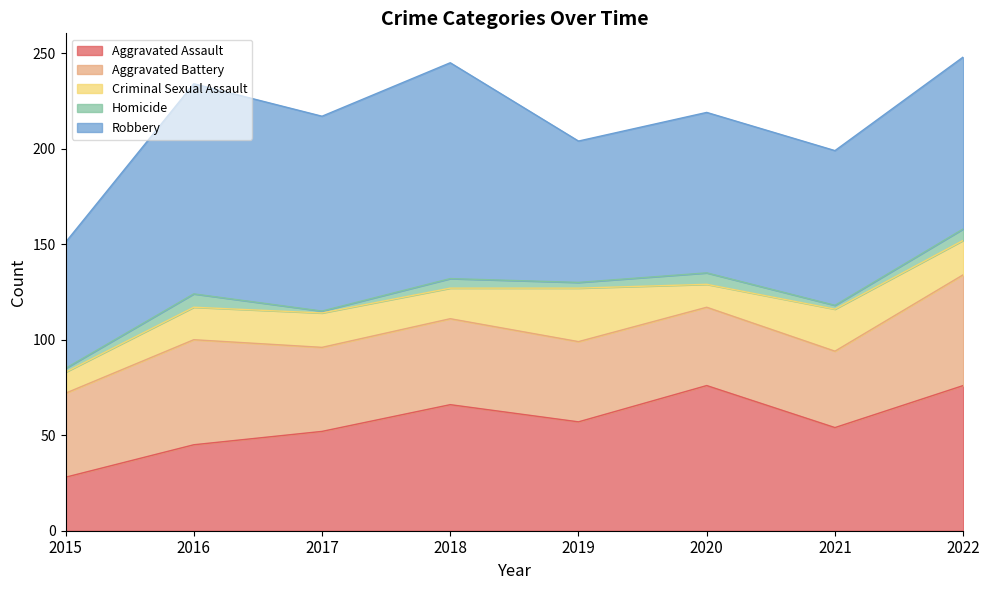

List the labels in order of Criminal Sexual Assault value, largest first.

2019, 2021, 2017, 2022, 2016, 2018, 2020, 2015